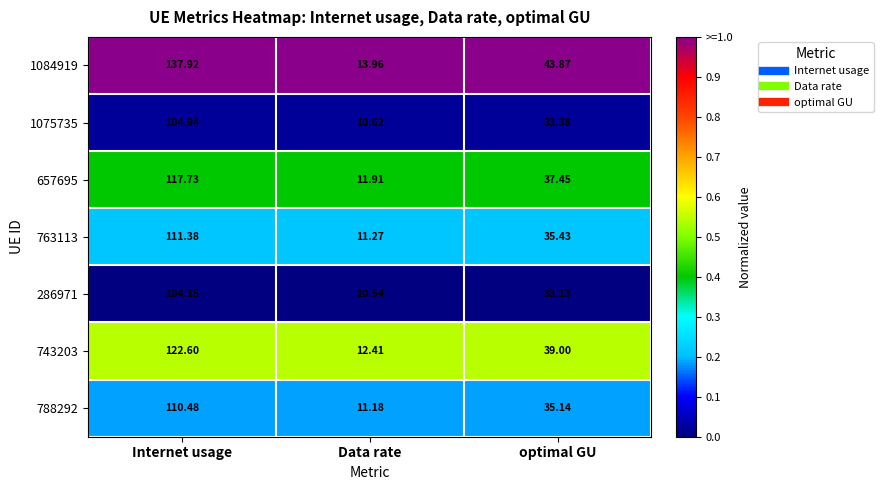

At which category is the sum across all series the highest?

Internet usage